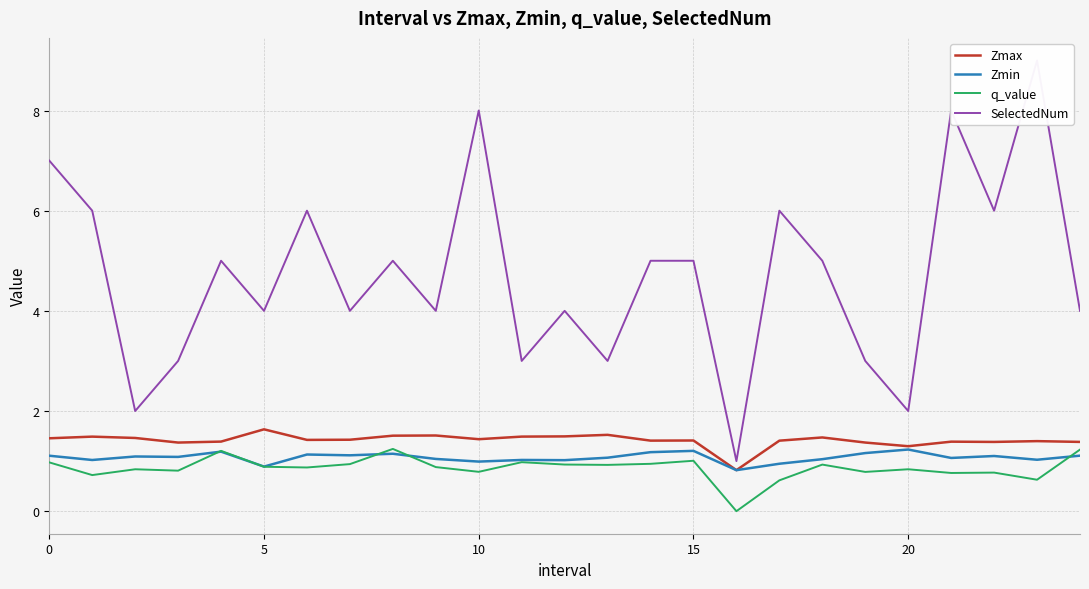

Between 16 and 22, which is larger?

22